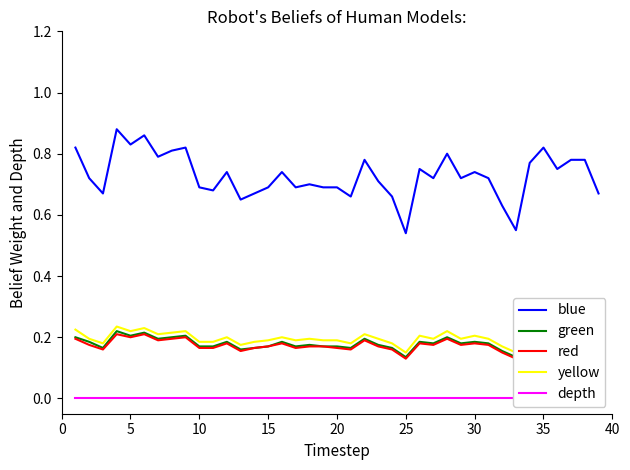

Rank the series by their maximum value, from highest to lowest.

blue, yellow, green, red, depth